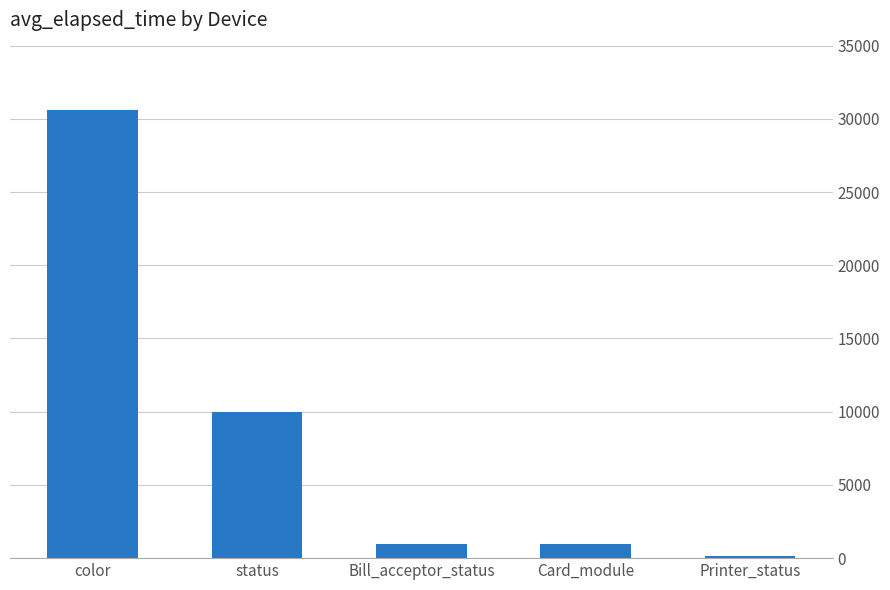

How many bars are there in total?

5